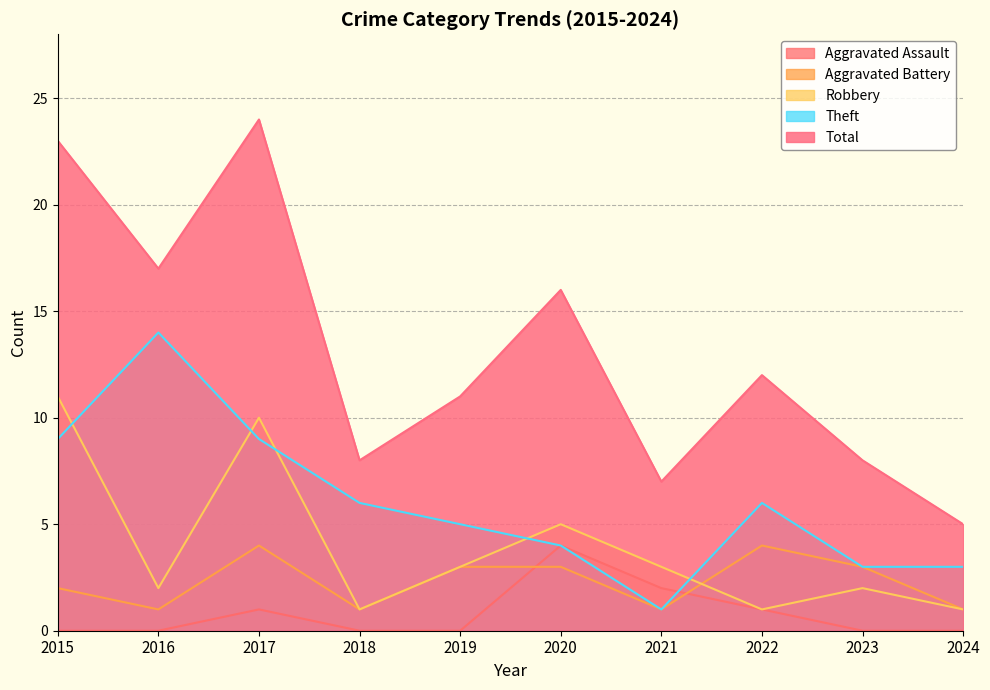

Reading left to right, extract all data points from this chart.

Aggravated Assault: 2015=0	2016=0	2017=1	2018=0	2019=0	2020=4	2021=2	2022=1	2023=0	2024=0
Aggravated Battery: 2015=2	2016=1	2017=4	2018=1	2019=3	2020=3	2021=1	2022=4	2023=3	2024=1
Robbery: 2015=11	2016=2	2017=10	2018=1	2019=3	2020=5	2021=3	2022=1	2023=2	2024=1
Theft: 2015=9	2016=14	2017=9	2018=6	2019=5	2020=4	2021=1	2022=6	2023=3	2024=3
Total: 2015=23	2016=17	2017=24	2018=8	2019=11	2020=16	2021=7	2022=12	2023=8	2024=5